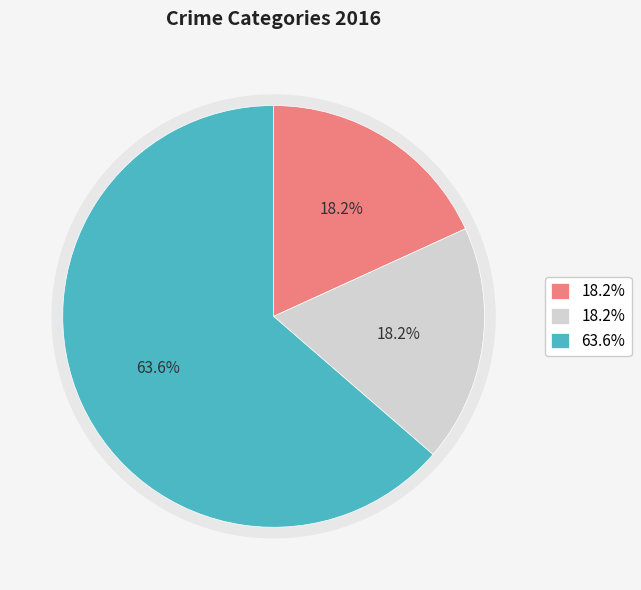

True or false: Robbery accounts for 64% of the total.

True